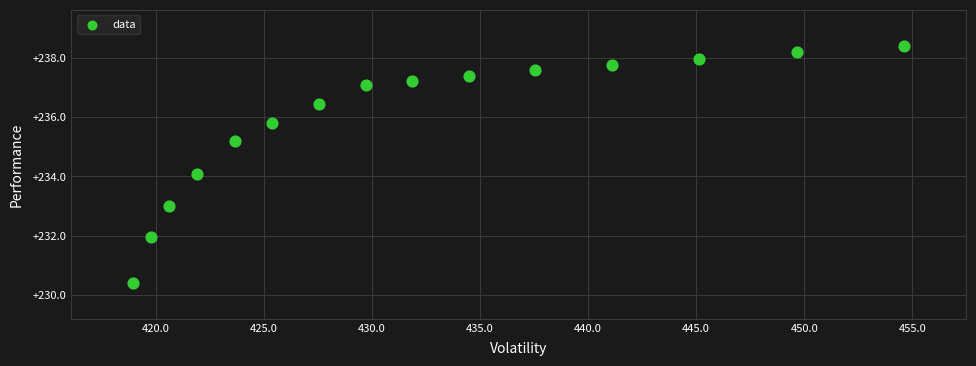

What is the range of Y values (max minus min)?

8.0